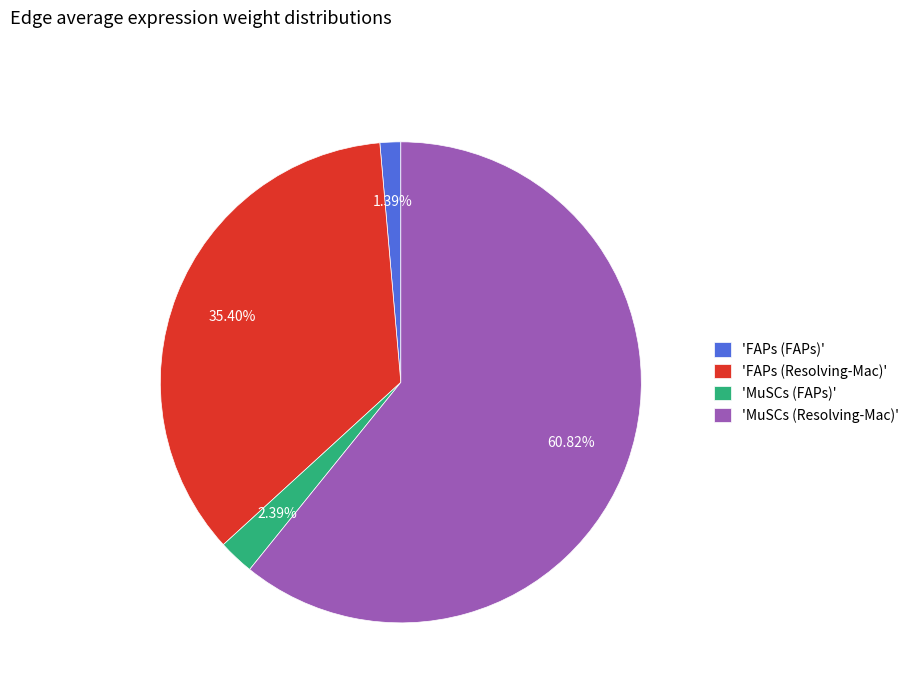

Between 'FAPs (FAPs)' and 'MuSCs (FAPs)', which is larger?

'MuSCs (FAPs)'